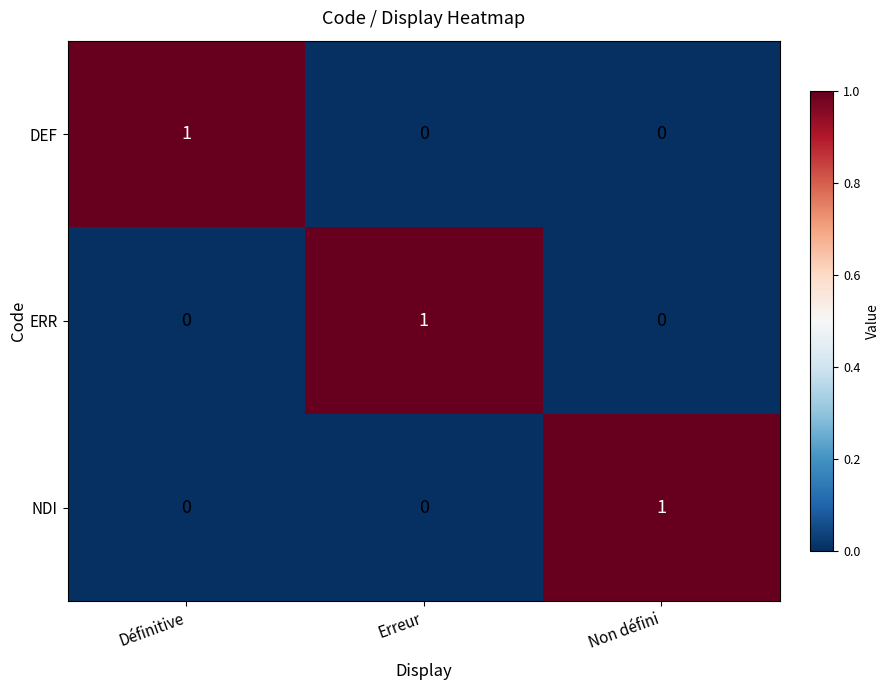

Reading left to right, list all the values displayed in this chart.

DEF: Définitive=1	Erreur=0	Non défini=0
ERR: Définitive=0	Erreur=1	Non défini=0
NDI: Définitive=0	Erreur=0	Non défini=1